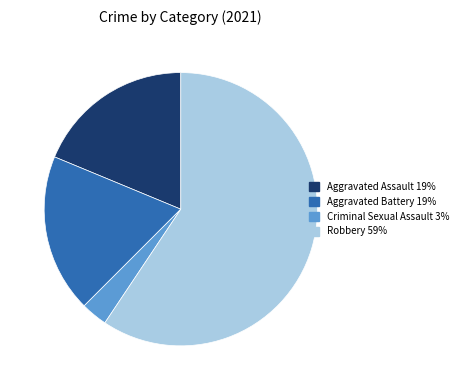

Is it true that Criminal Sexual Assault is 3% of the pie?

True